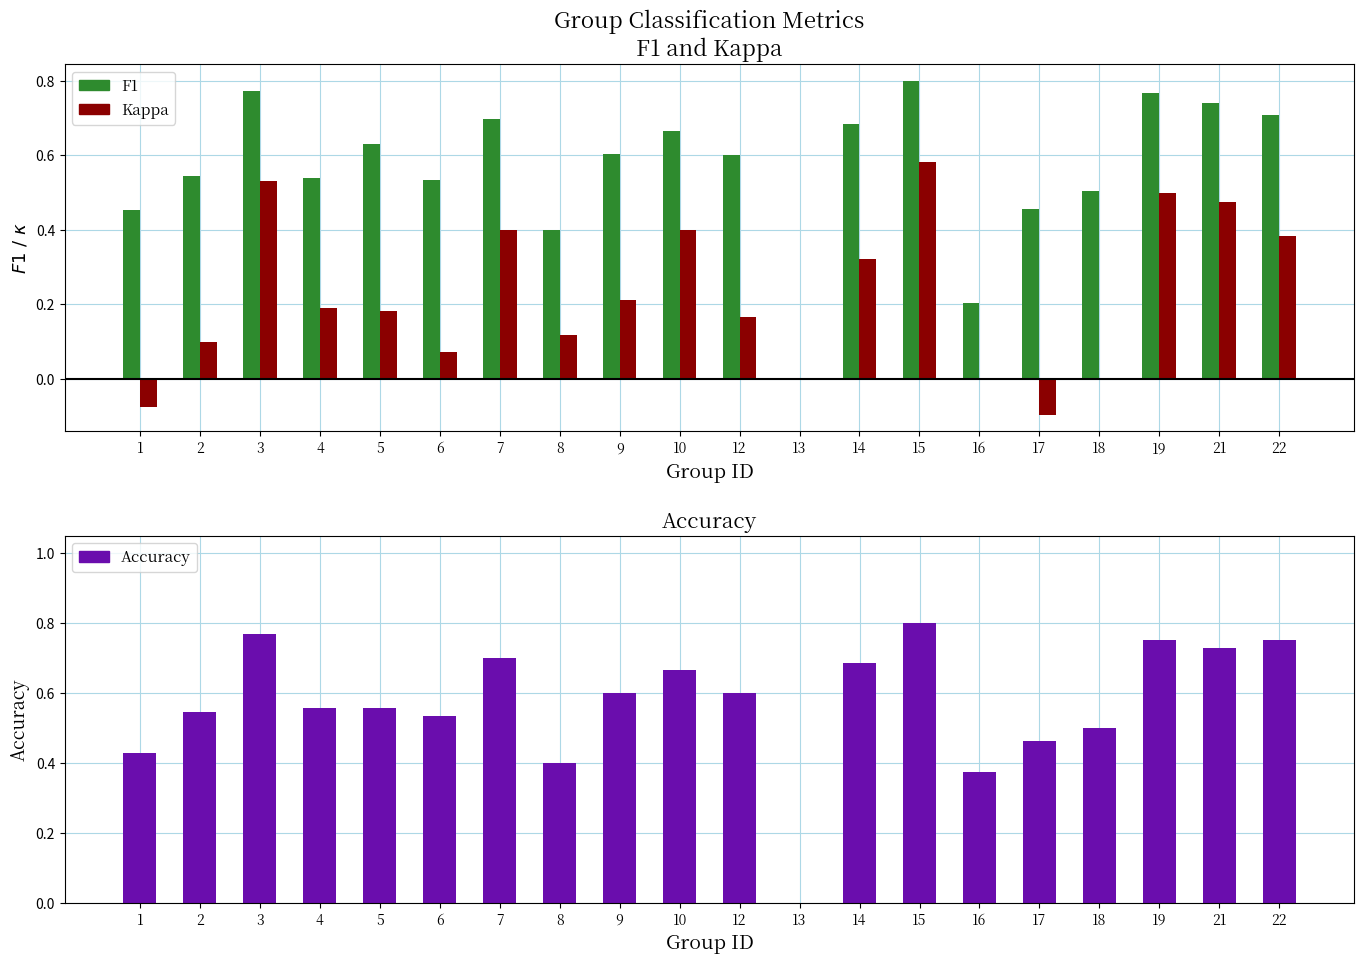

How many values in the kappa series are below 0?

2